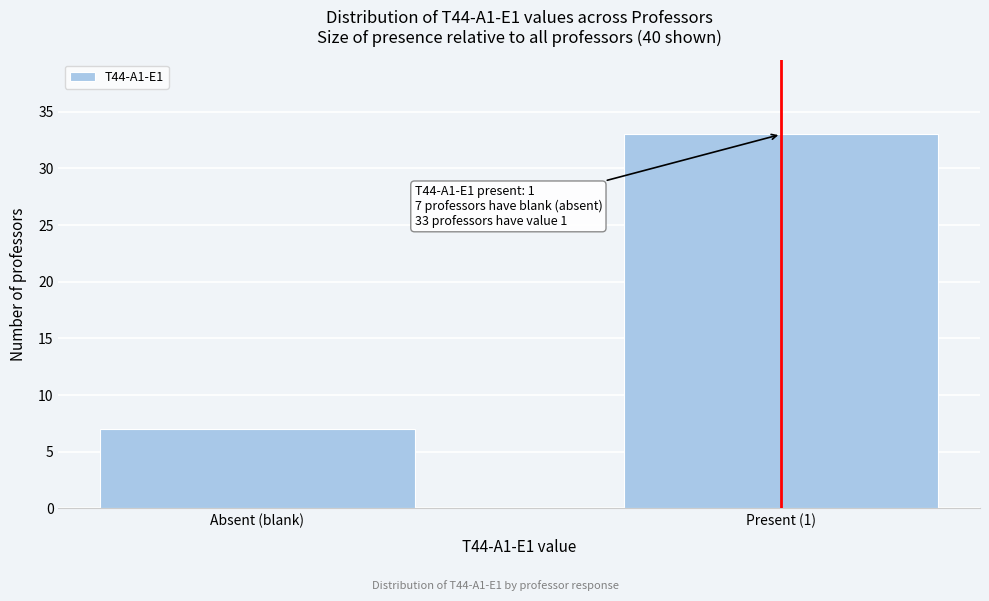

Reading left to right, extract all data points from this chart.

7	33